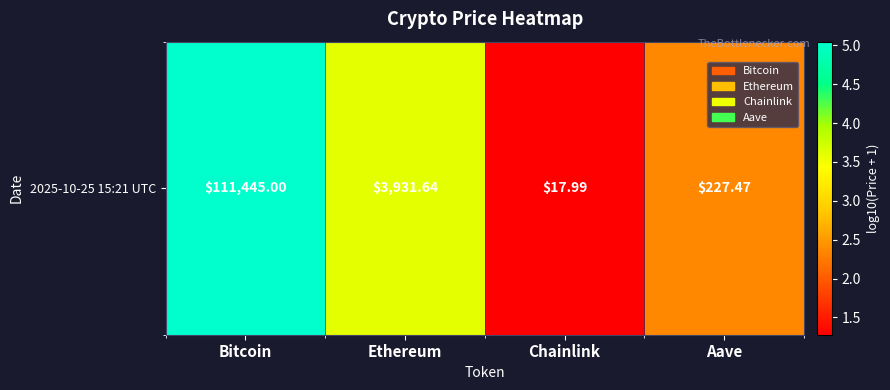

True or false: the data shows 1.6 at Ethereum.

False